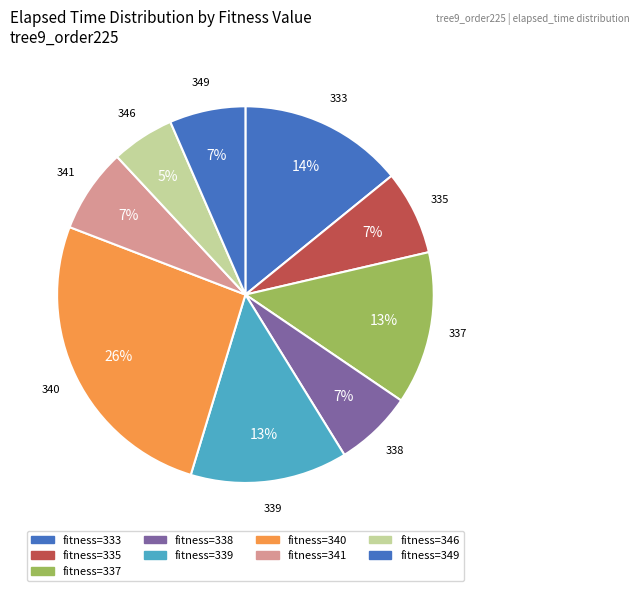

How many segments does this pie chart have?

9